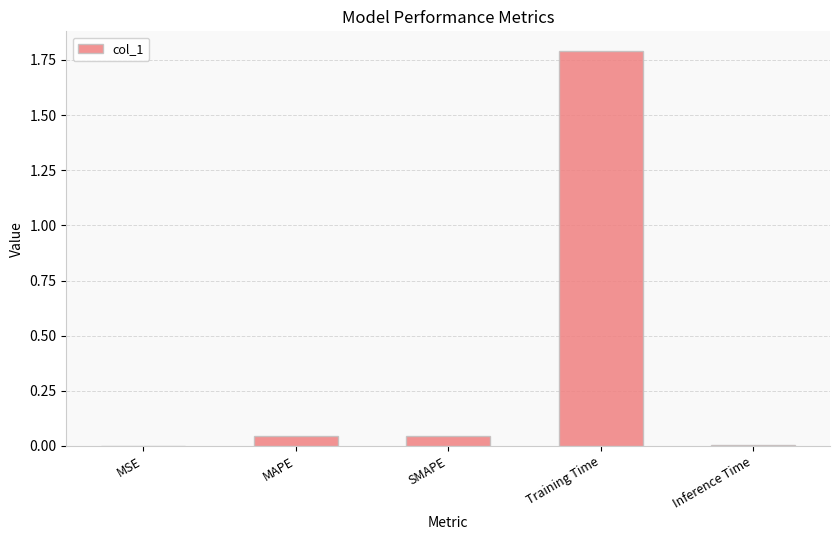

At which category does the chart reach its peak across all series?

Training Time